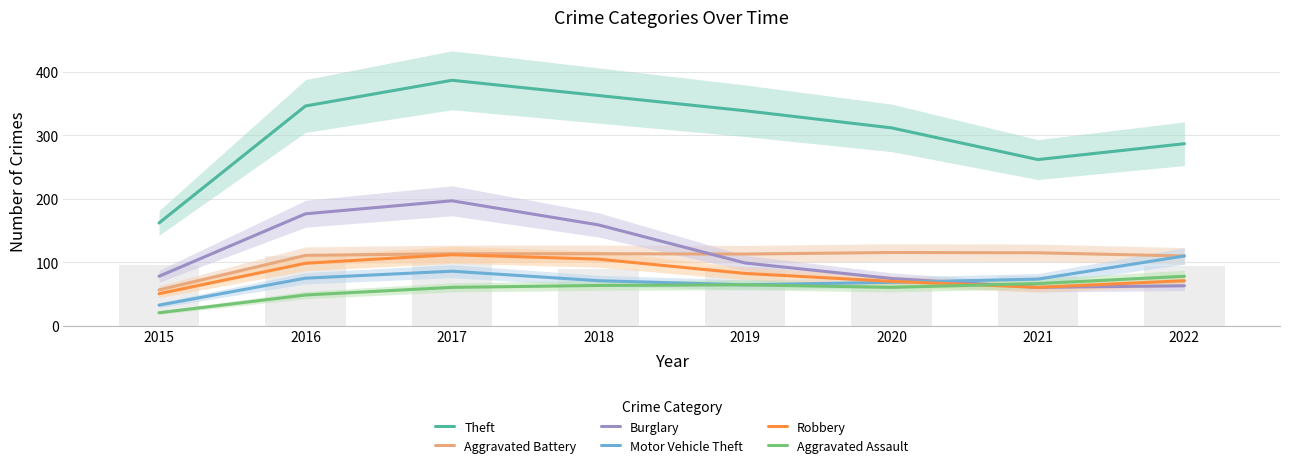

How many data points does each series have?

8